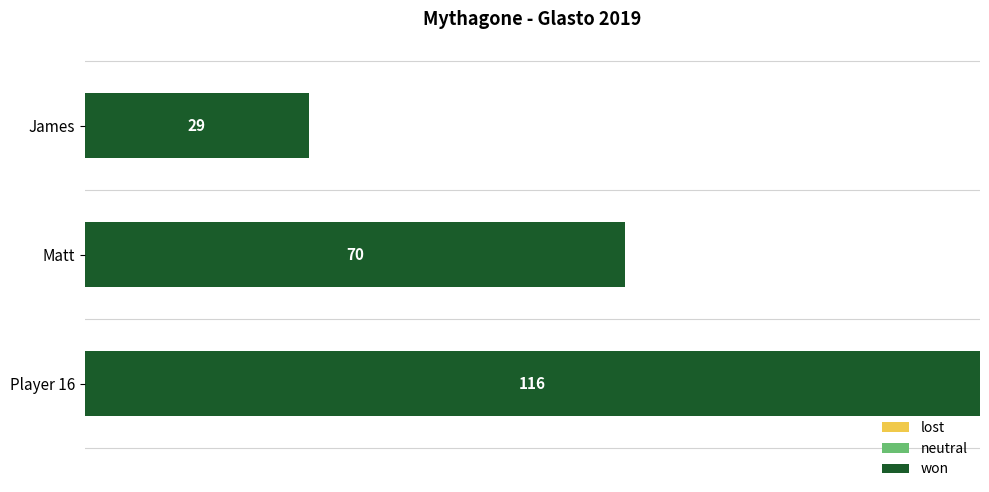

Reading bottom to top, transcribe all the data shown in this chart.

Player 16=116	Matt=70	James=29